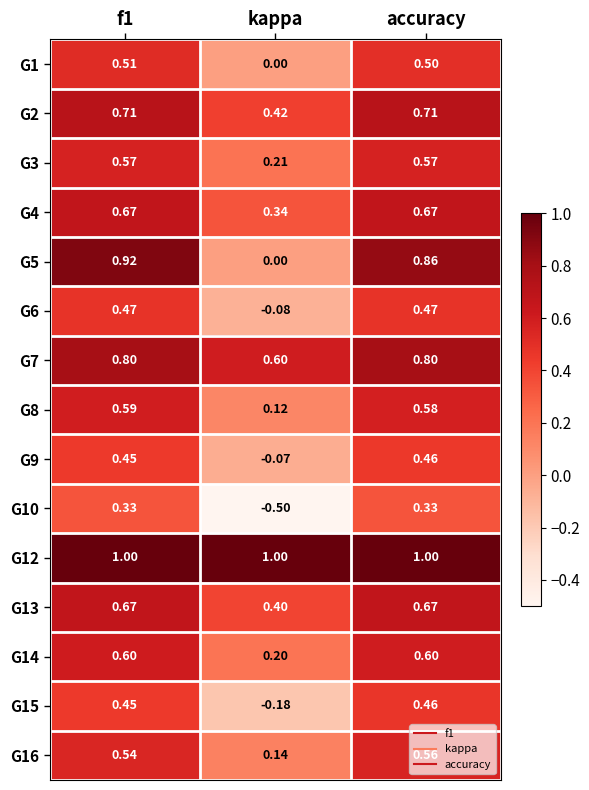

At which label does G6 reach its minimum?

kappa